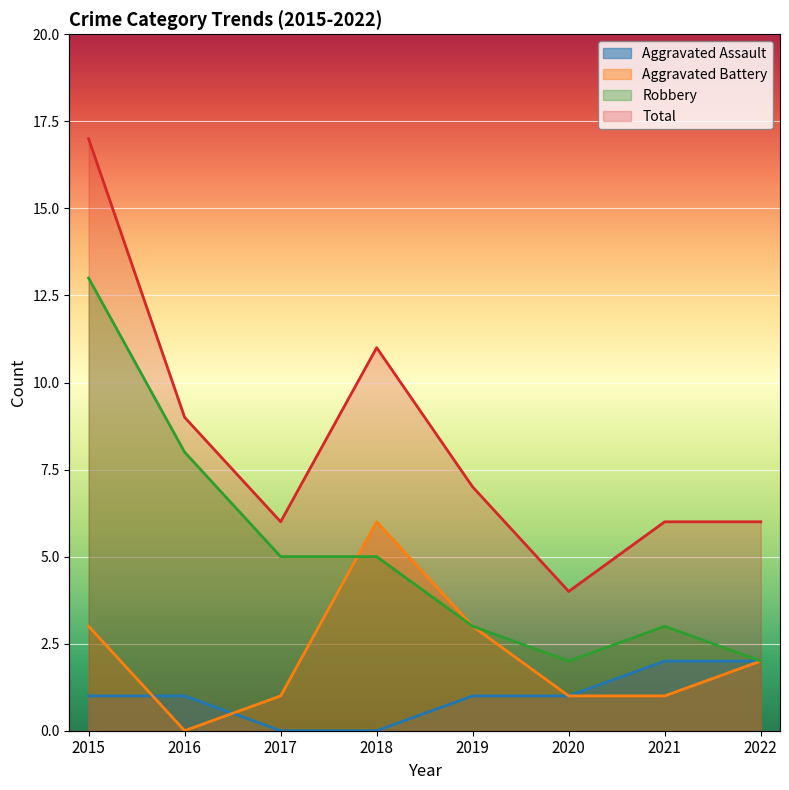

True or false: Robbery has more than 2 points higher than both neighbors.

False